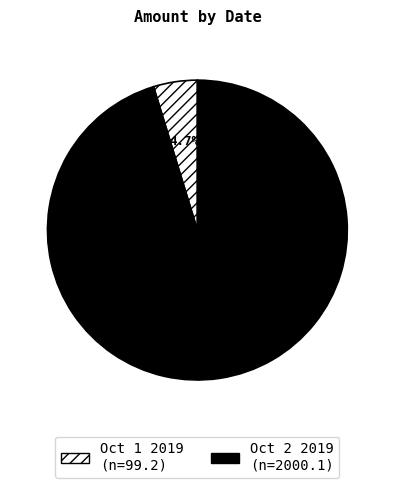

What is the total percentage of Oct 2 2019 and Oct 1 2019?

100.0%